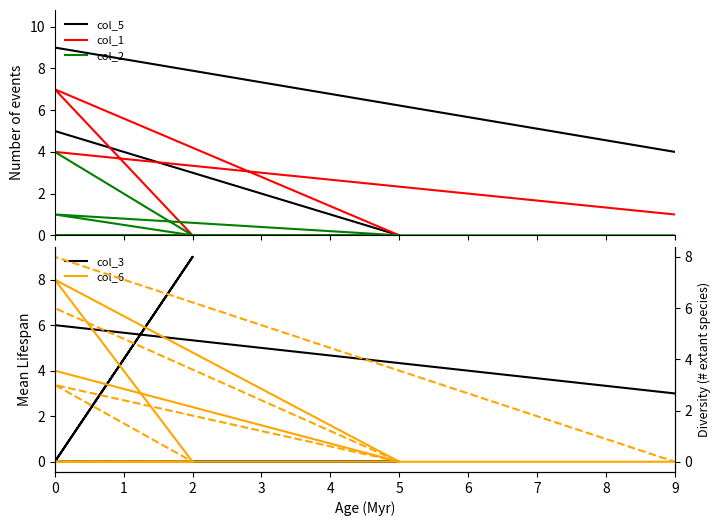

What is the average value of the col_6 series?

2